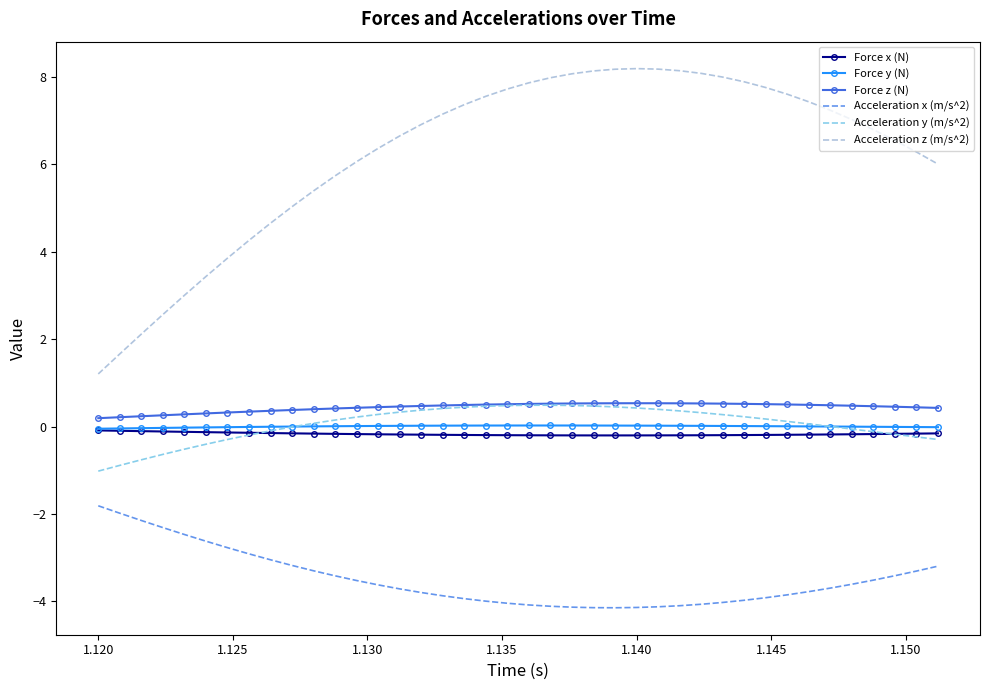

What is the average value of the Acceleration x (m/s^2) series?

-3.5